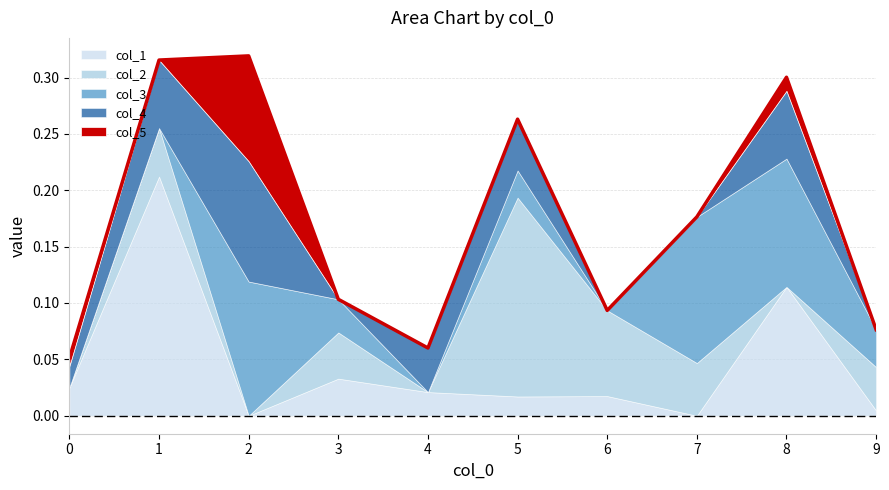

True or false: col_4 has a value of 0.1 at 6.

False